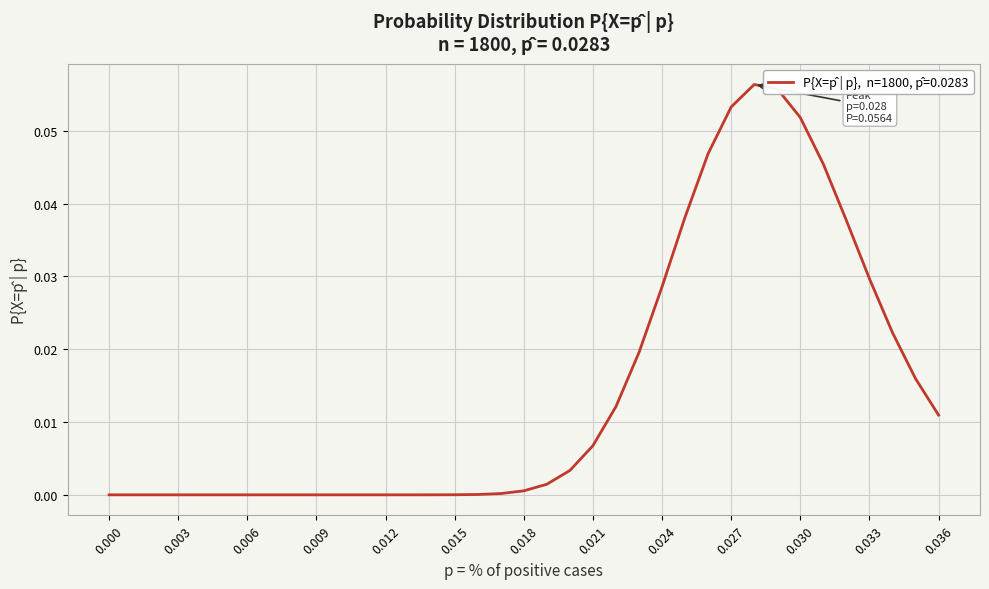

Is it true that the value at 0.024 is 0.0?

True